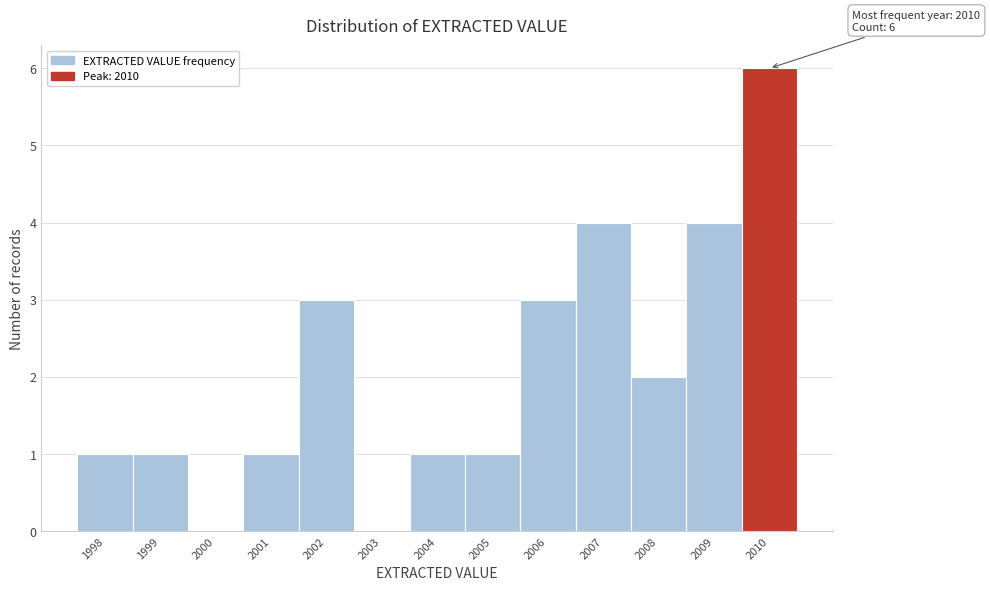

Over which range of the x-axis is the bar tallest?

2009.5 to 2010.5